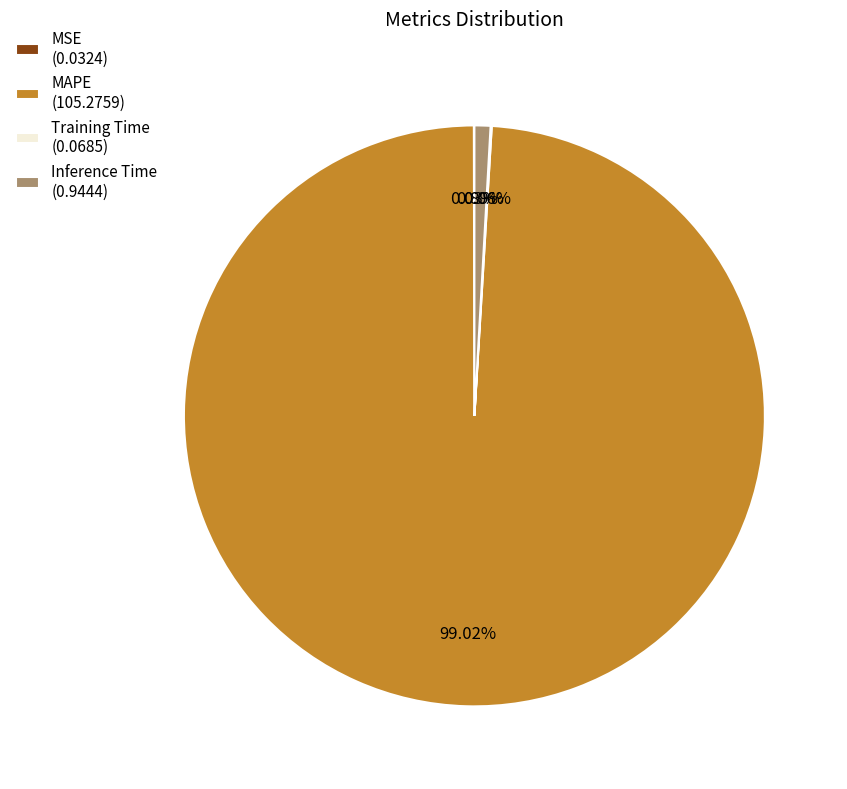

Combined, do MAPE (105.2759) and Inference Time (0.9444) account for over 50%?

Yes